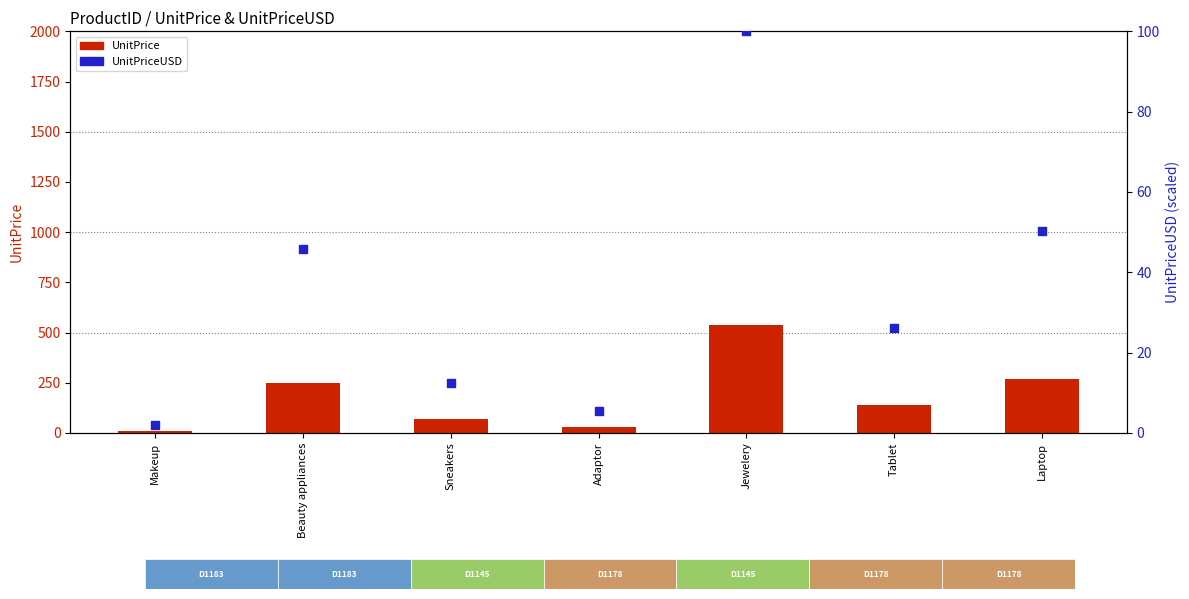

Which series contains the lowest Y value?

UnitPriceUSD